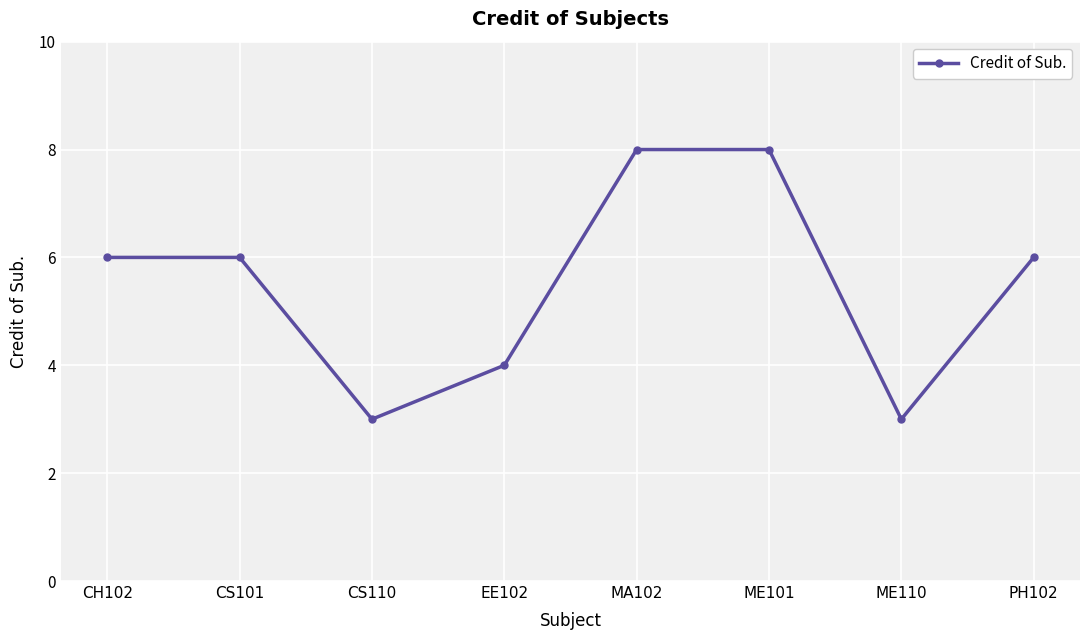

Which has a higher value, ME101 or CS101?

ME101